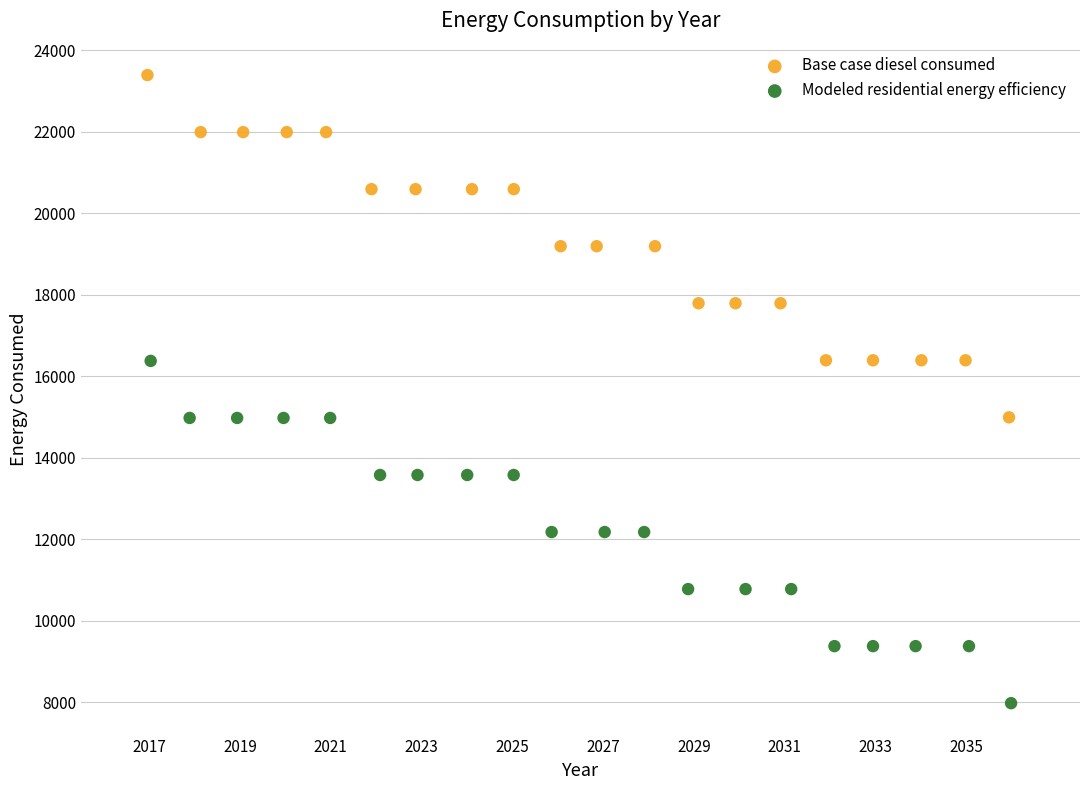

Which series has the largest Y range (max minus min)?

Modeled residential energy efficiency